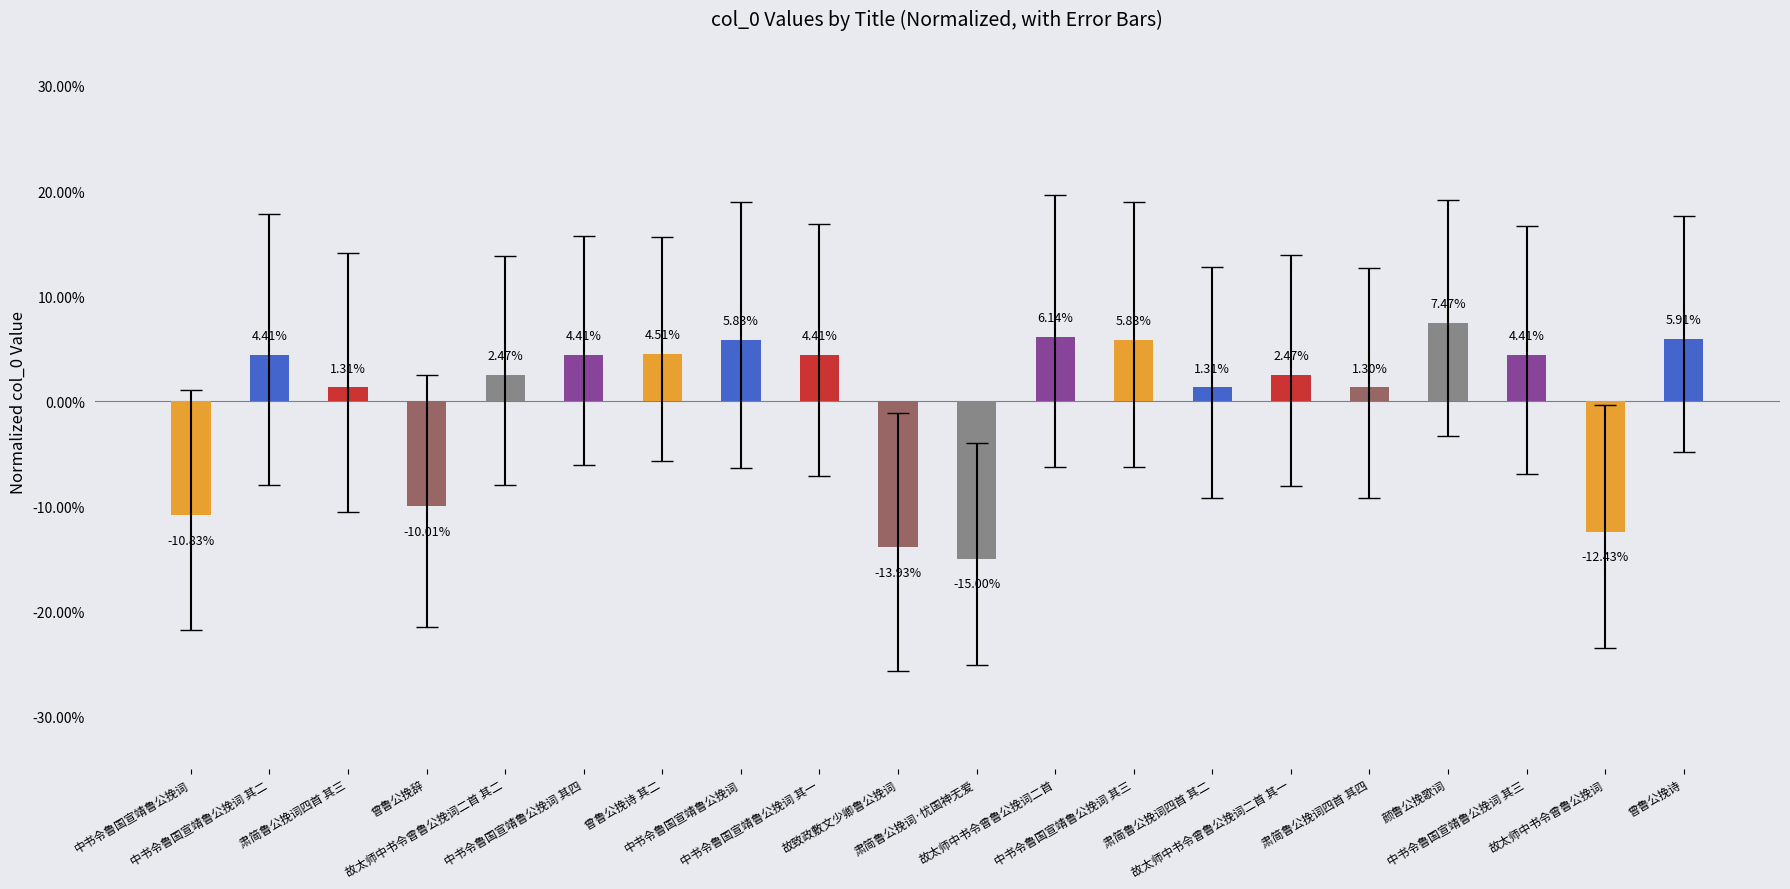

Reading left to right, what are all the values shown in this chart?

-0.1	0.0	0.0	-0.1	0.0	0.0	0.0	0.1	0.0	-0.1	-0.1	0.1	0.1	0.0	0.0	0.0	0.1	0.0	-0.1	0.1